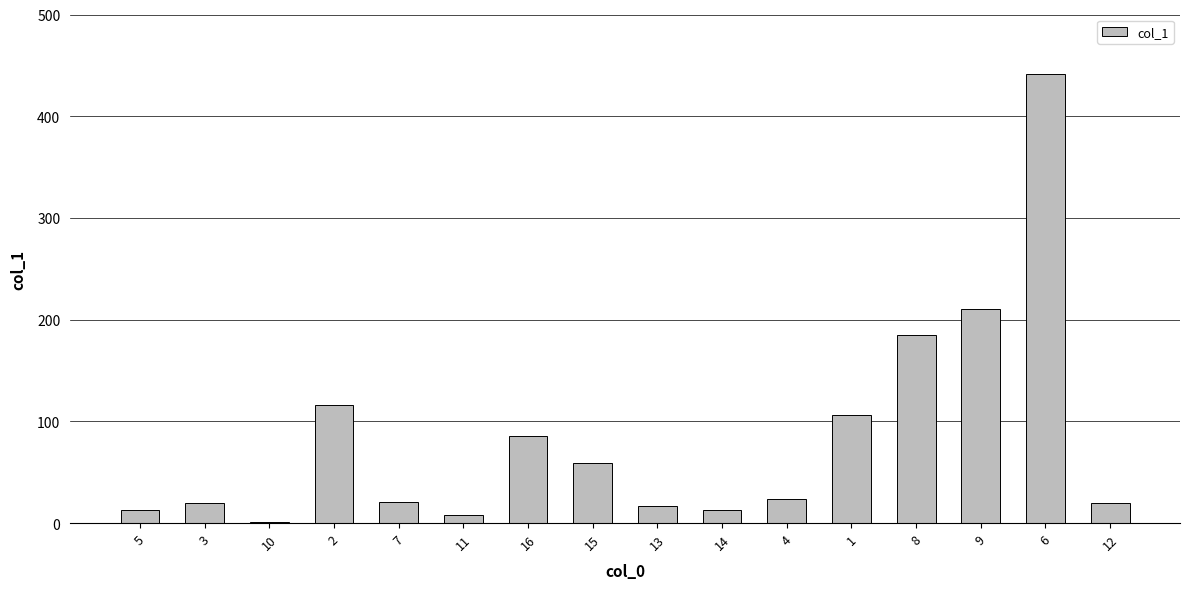

Read the value at 7.

20.5